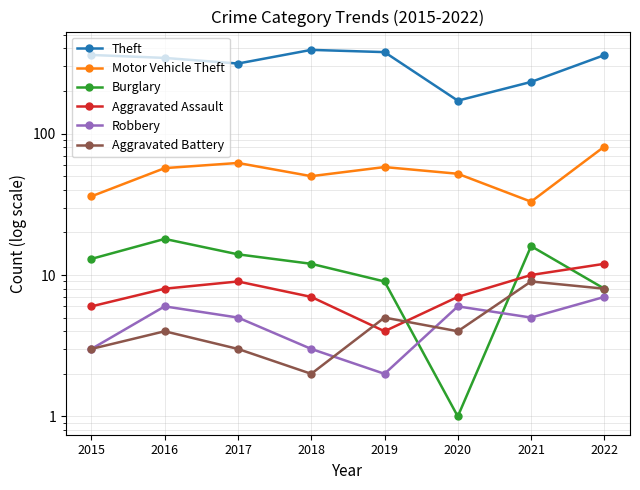

What is the sum of all Theft values?

2546